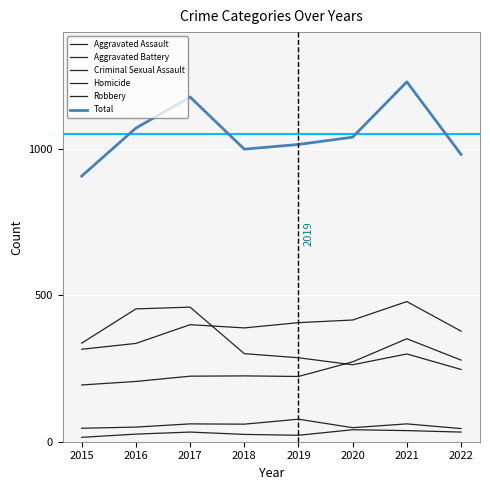

Count the number of categories in the chart.

8